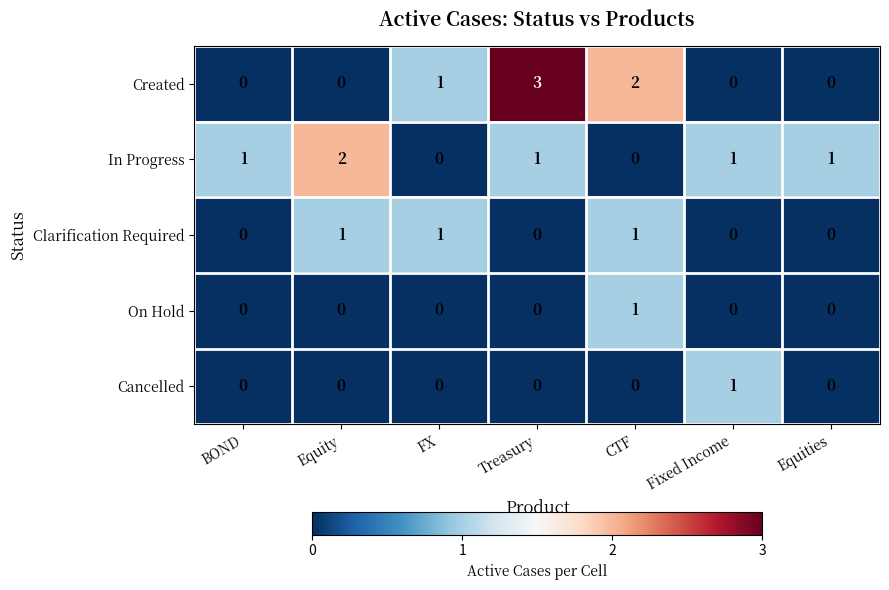

What is the maximum value shown in the chart?

3